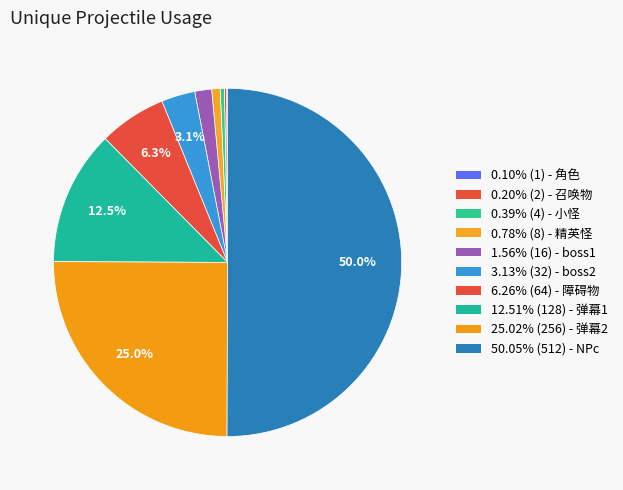

How many slices are in this pie chart?

10